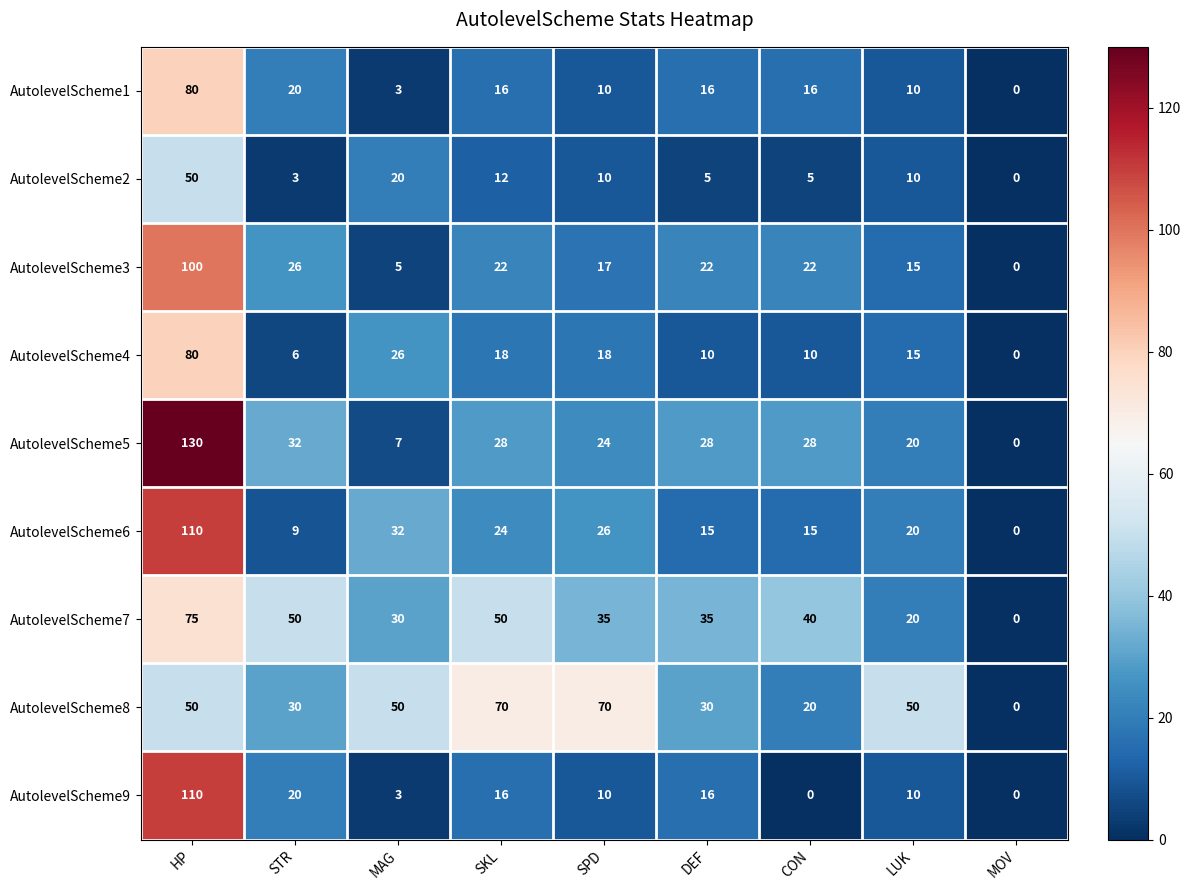

At which label is AutolevelScheme4 closest to 40?

MAG